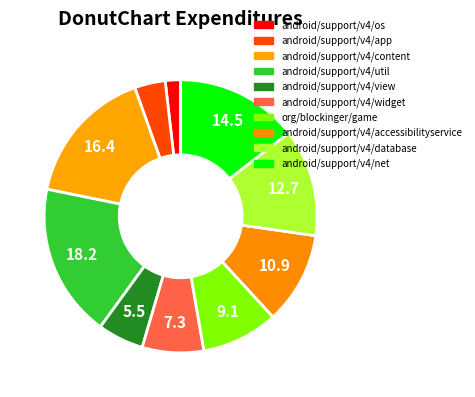

To the nearest percent, what portion does android/support/v4/net represent?

15%